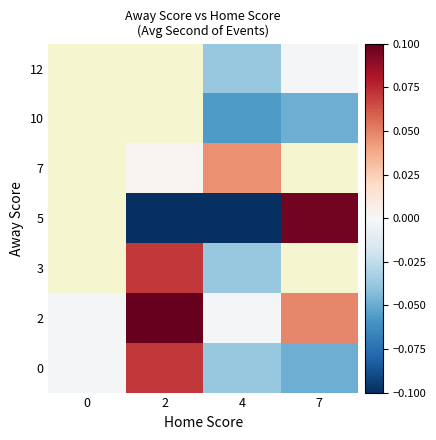

At which label does 2 reach its peak?

2